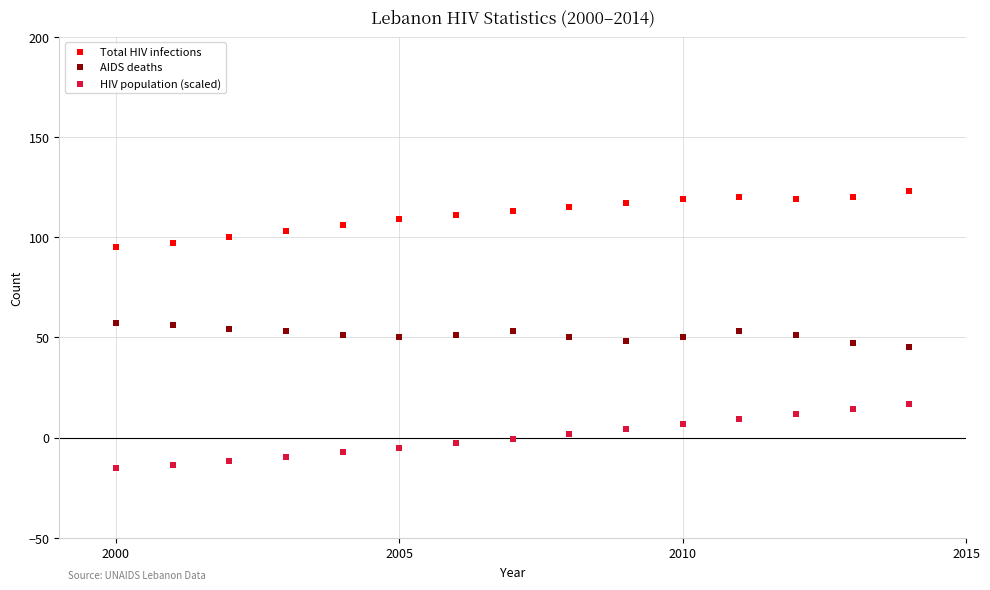

Which series contains the lowest Y value?

HIV population (scaled)